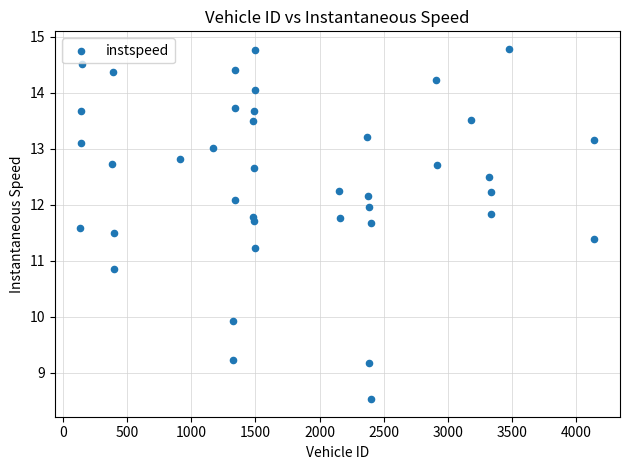

What Y value in the scatter plot is closest to 11?

10.9